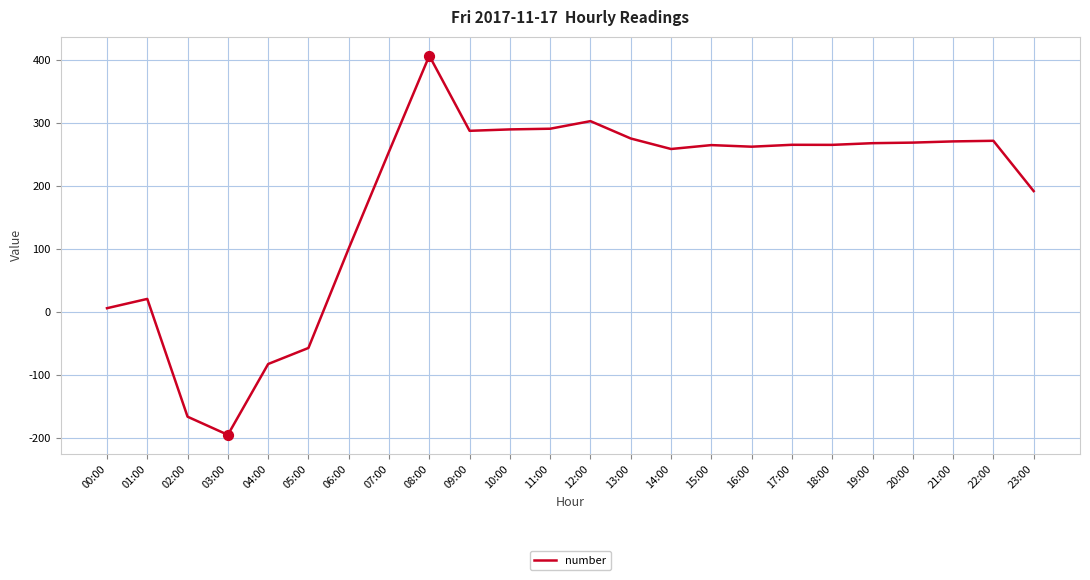

Approximately how many times larger is the value at 09:00 compared to 14:00?

1.1